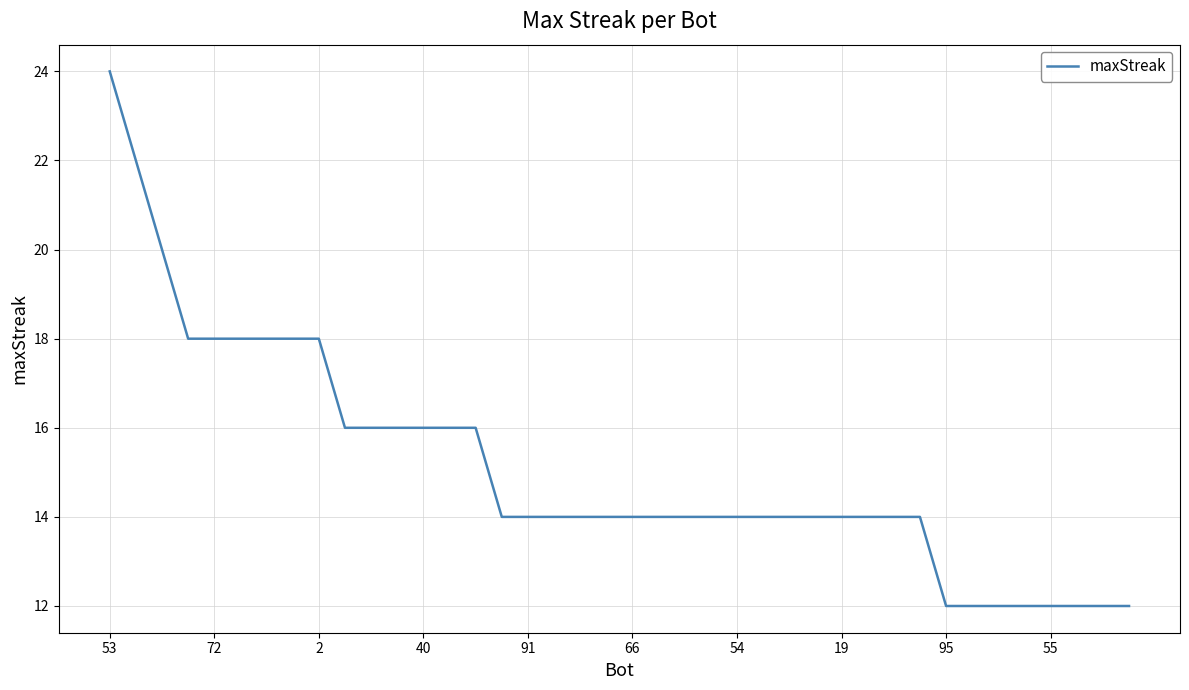

Reading right to left, transcribe all the data shown in this chart.

12	12	12	12	12	12	12	12	14	14	14	14	14	14	14	14	14	14	14	14	14	14	14	14	14	16	16	16	16	16	16	18	18	18	18	18	18	20	22	24